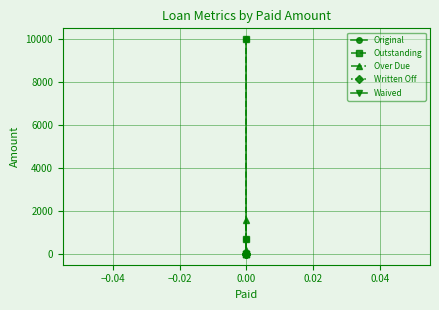

Is this an area chart (filled region under the line)?

No